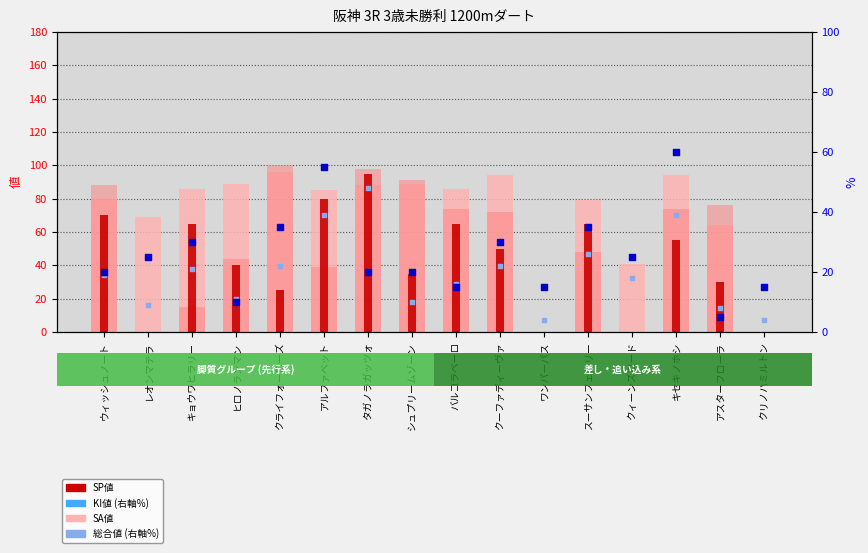

At how many categories does at least one series exceed 98?

1